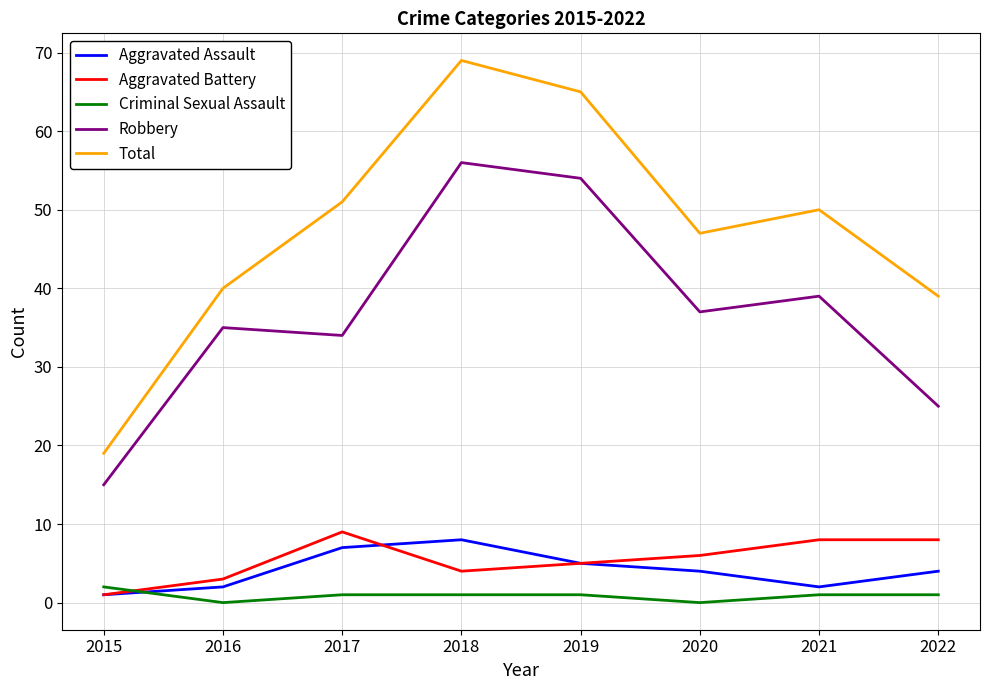

True or false: Aggravated Assault and Criminal Sexual Assault cross at least once.

True